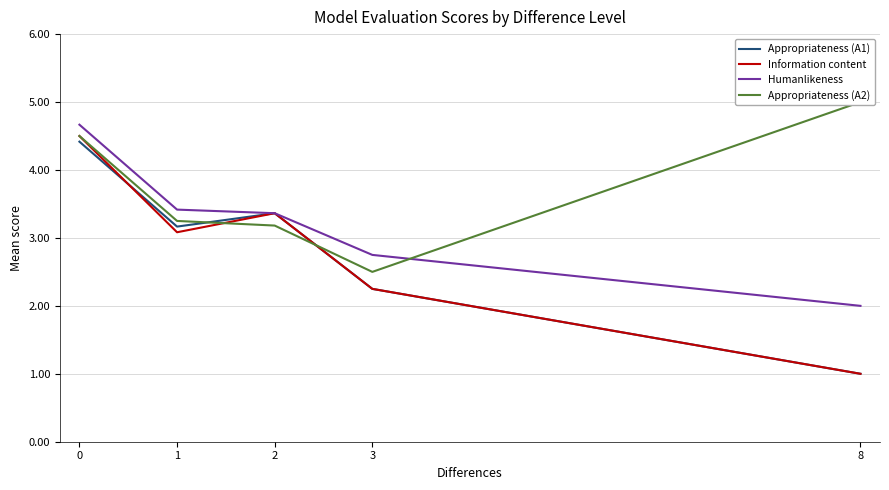

True or false: Humanlikeness has more than 0 interior local peaks.

False